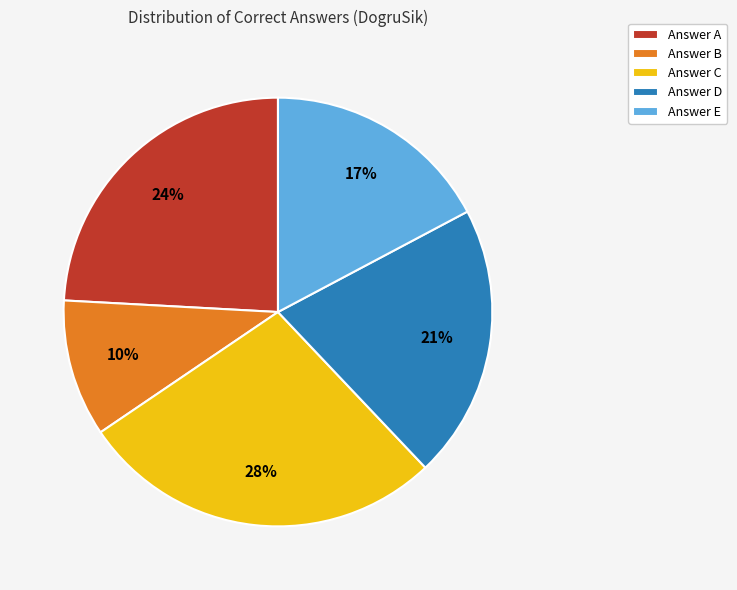

Combined, do Answer A and Answer E account for over 50%?

No